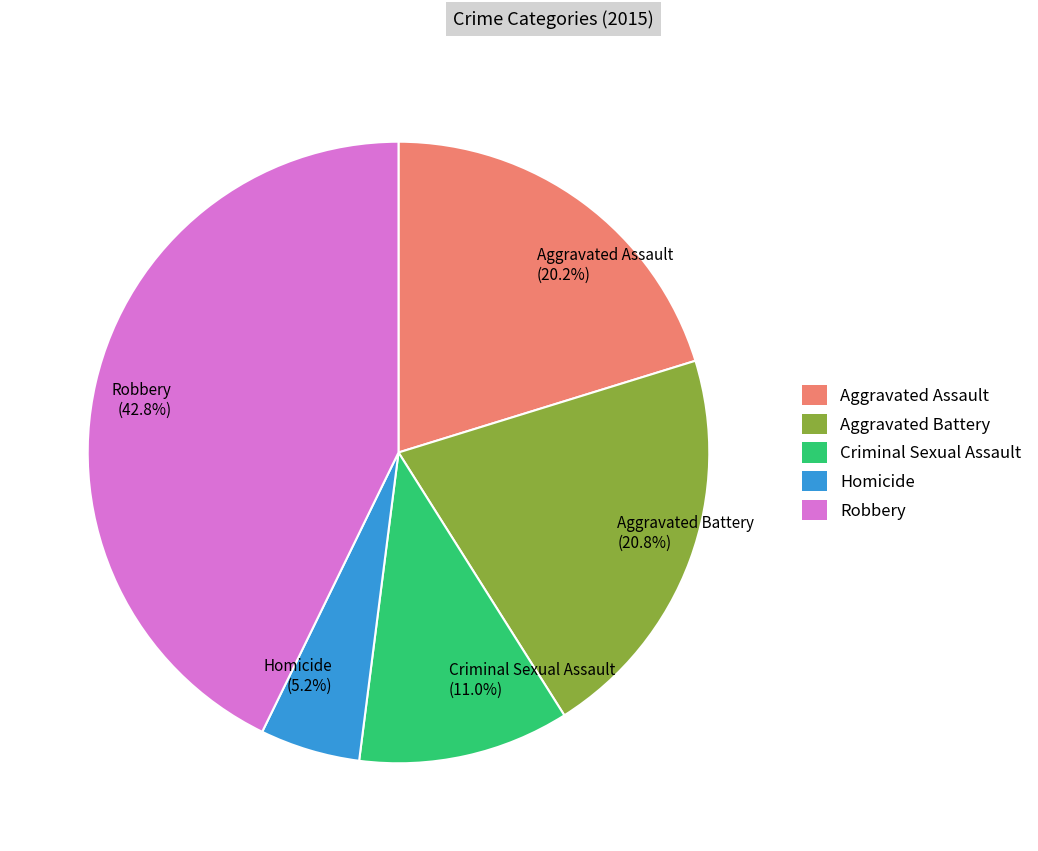

To the nearest percent, what portion does Robbery represent?

43%